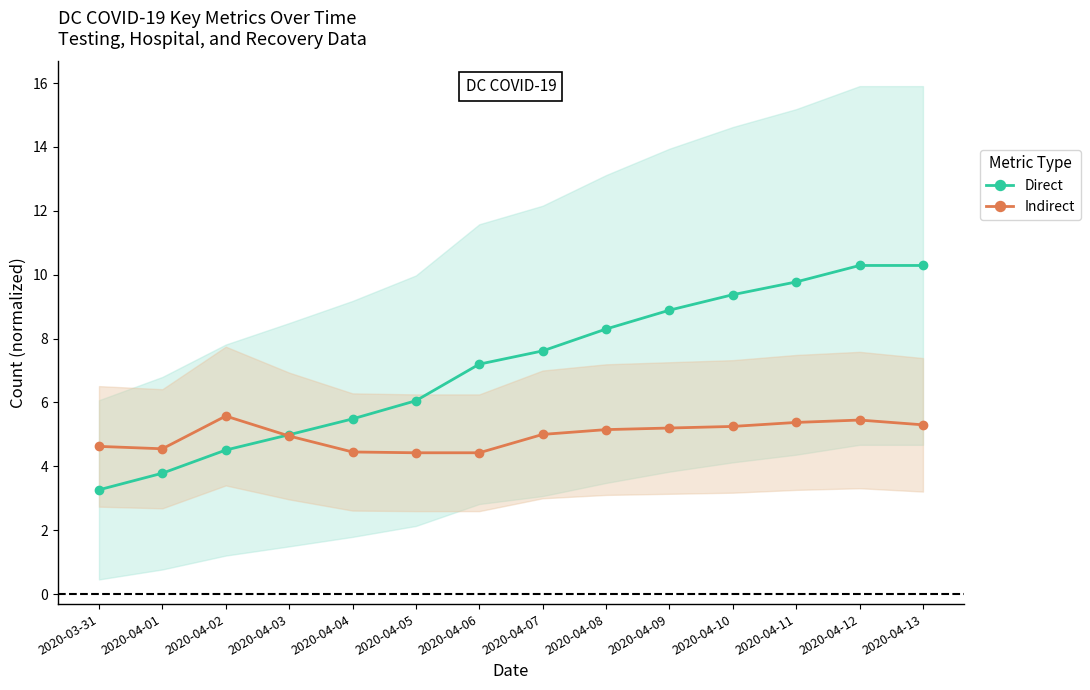

True or false: Direct has more than 0 points higher than both neighbors.

False